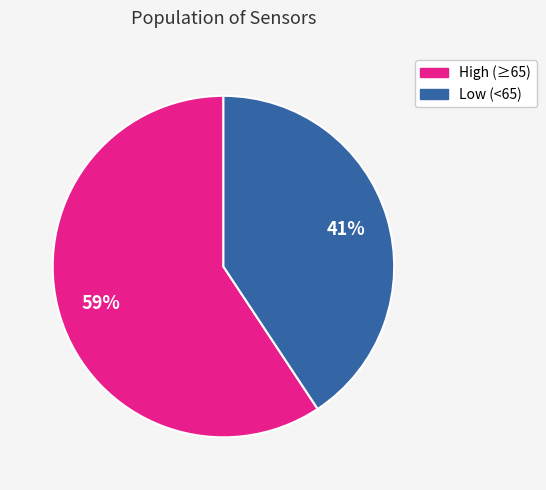

To the nearest percent, what is the average slice percentage?

50%